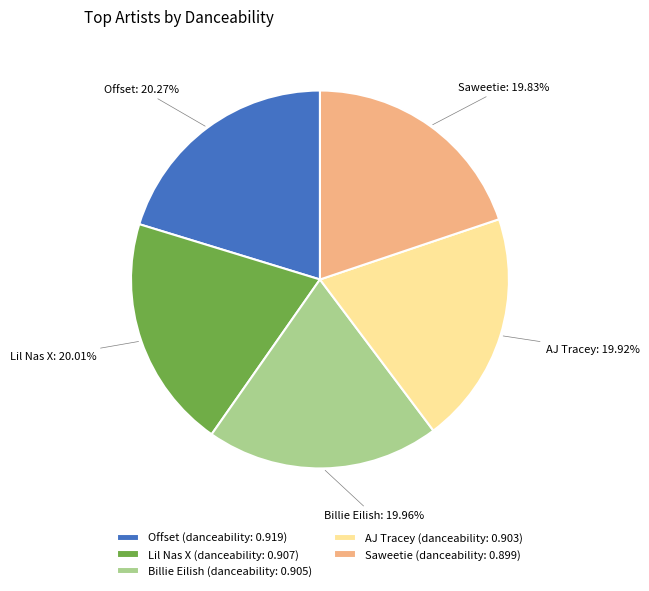

Is AJ Tracey the majority of the pie?

No